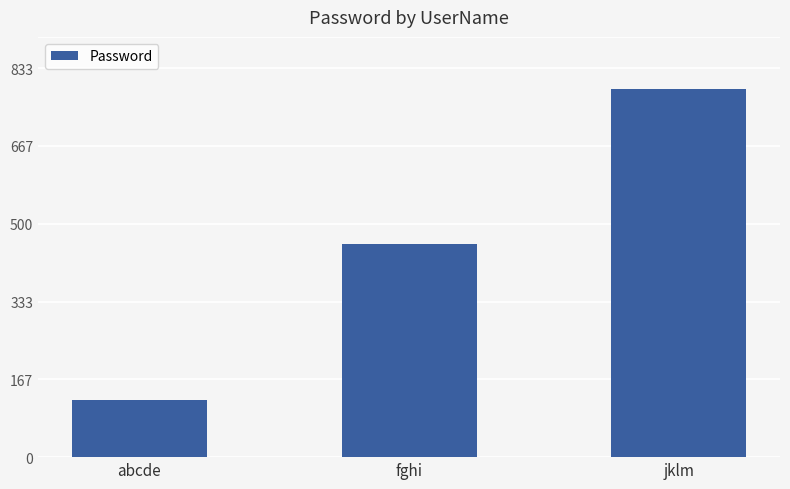

Reading right to left, what are all the values shown in this chart?

jklm=789	fghi=456	abcde=123